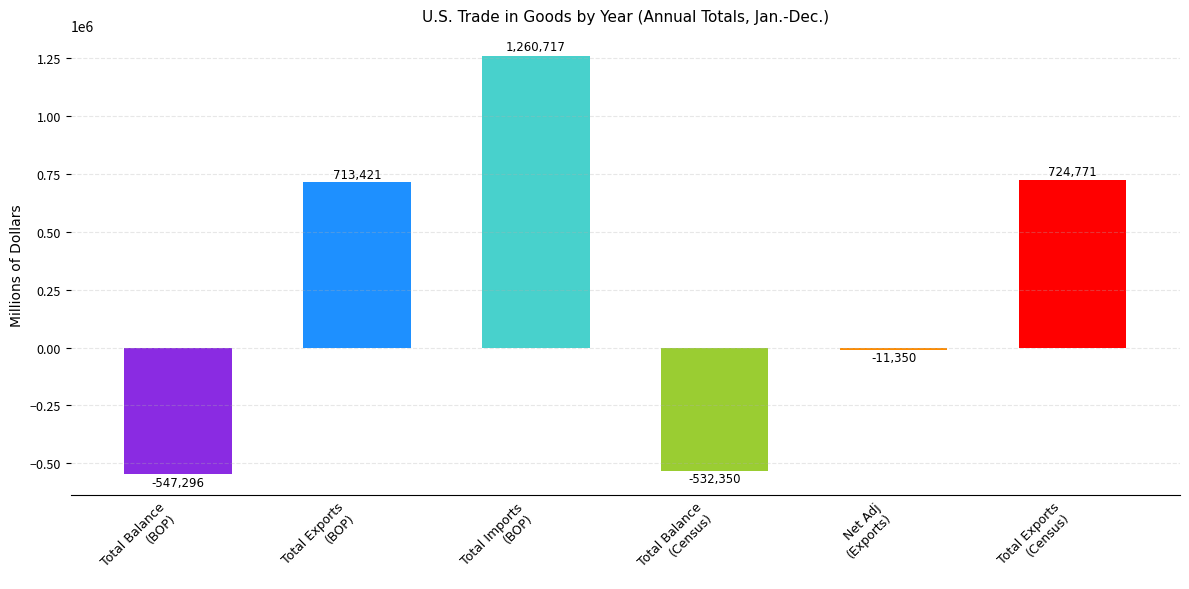

What is the sum of all values?

1607913